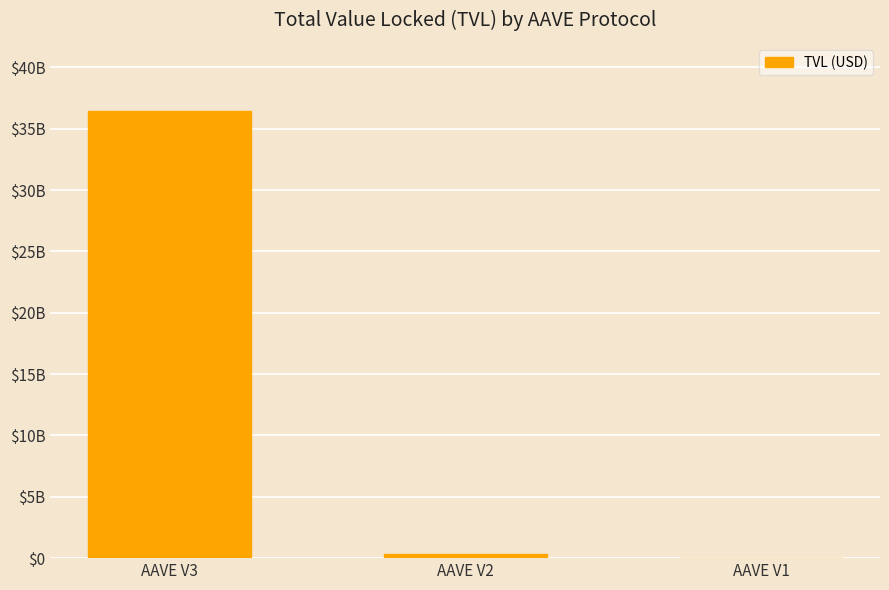

At which label is the value closest to 18248621686?

AAVE V2